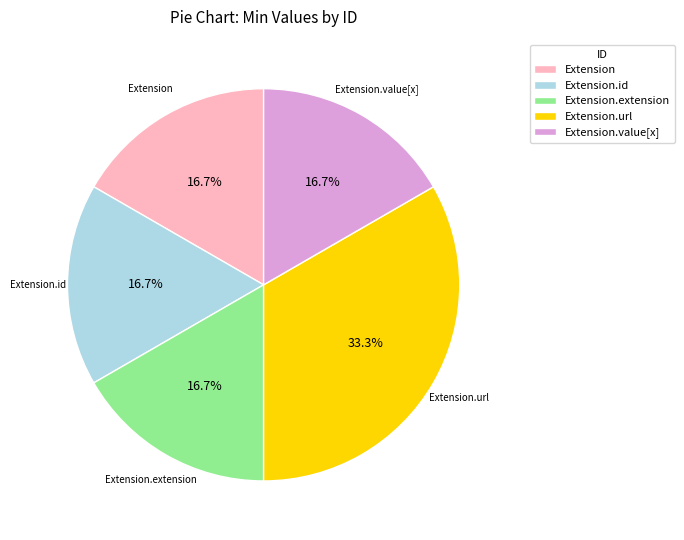

Approximately how many times larger is the value at Extension.value[x] compared to Extension.extension?

1.0